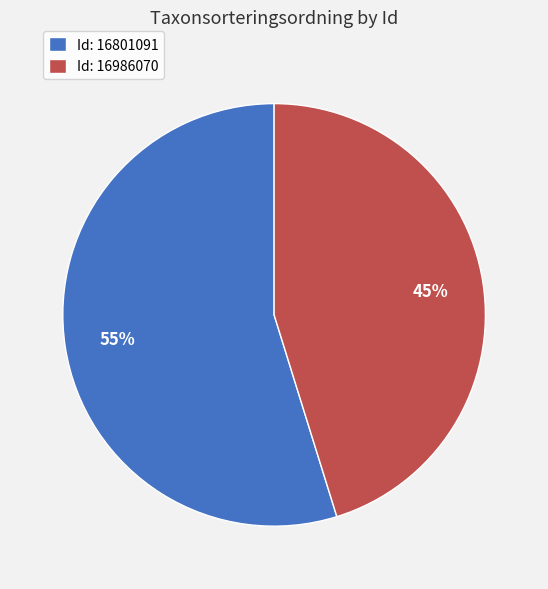

Which has a higher value, Id: 16986070 or Id: 16801091?

Id: 16801091